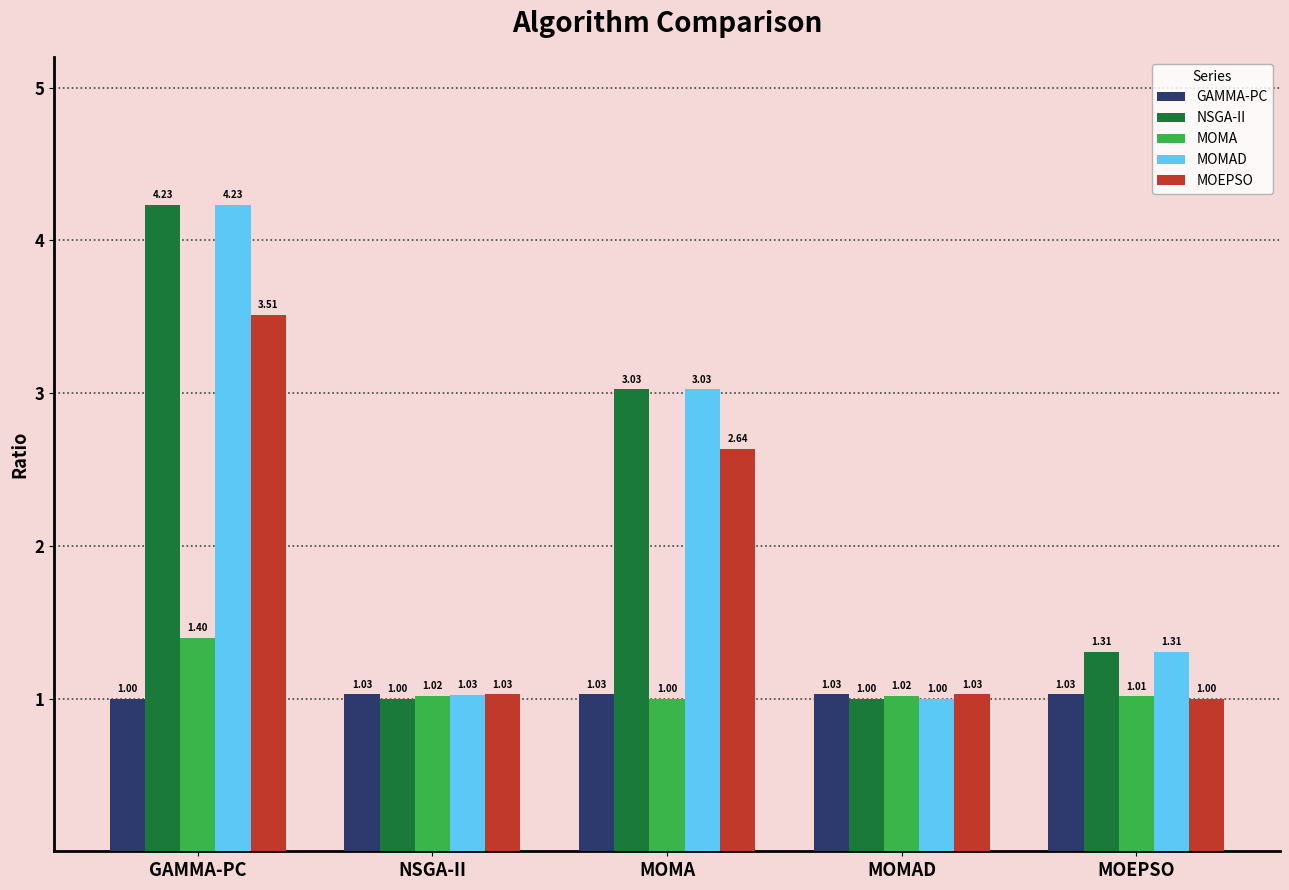

Are the bars horizontal?

No